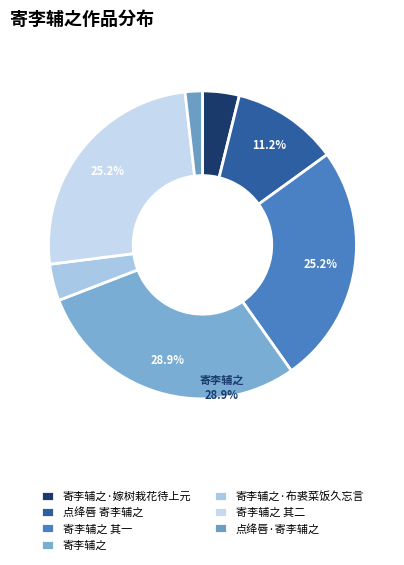

To the nearest percent, what percentage of the pie is 点绛唇·寄李辅之?

2%